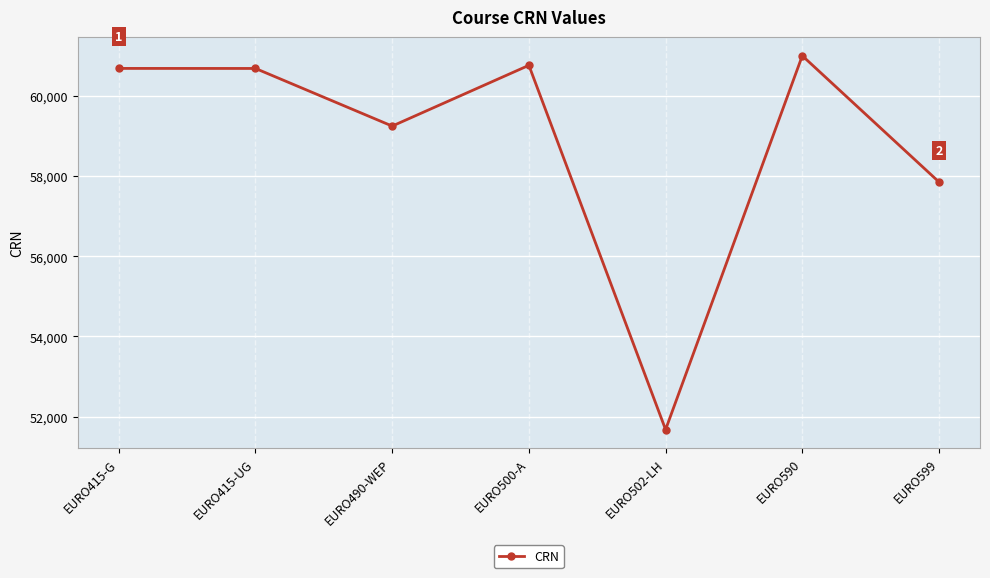

Approximately how many times larger is the value at EURO590 compared to EURO490-WEP?

1.0